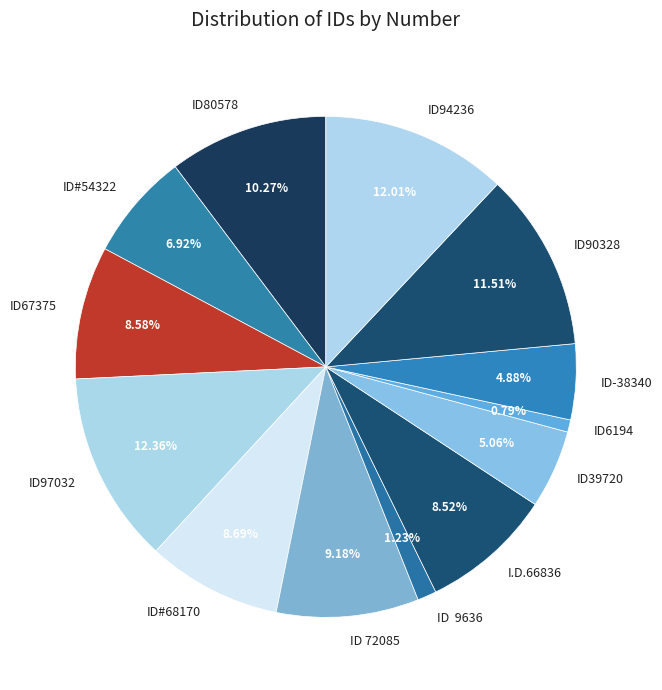

Which has a higher value, ID-38340 or ID80578?

ID80578